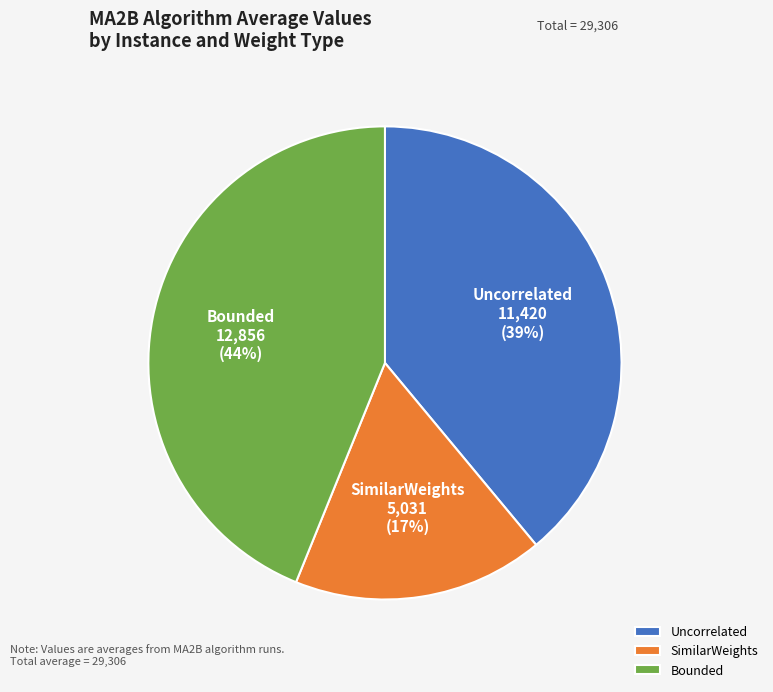

Does any single category account for the majority?

No